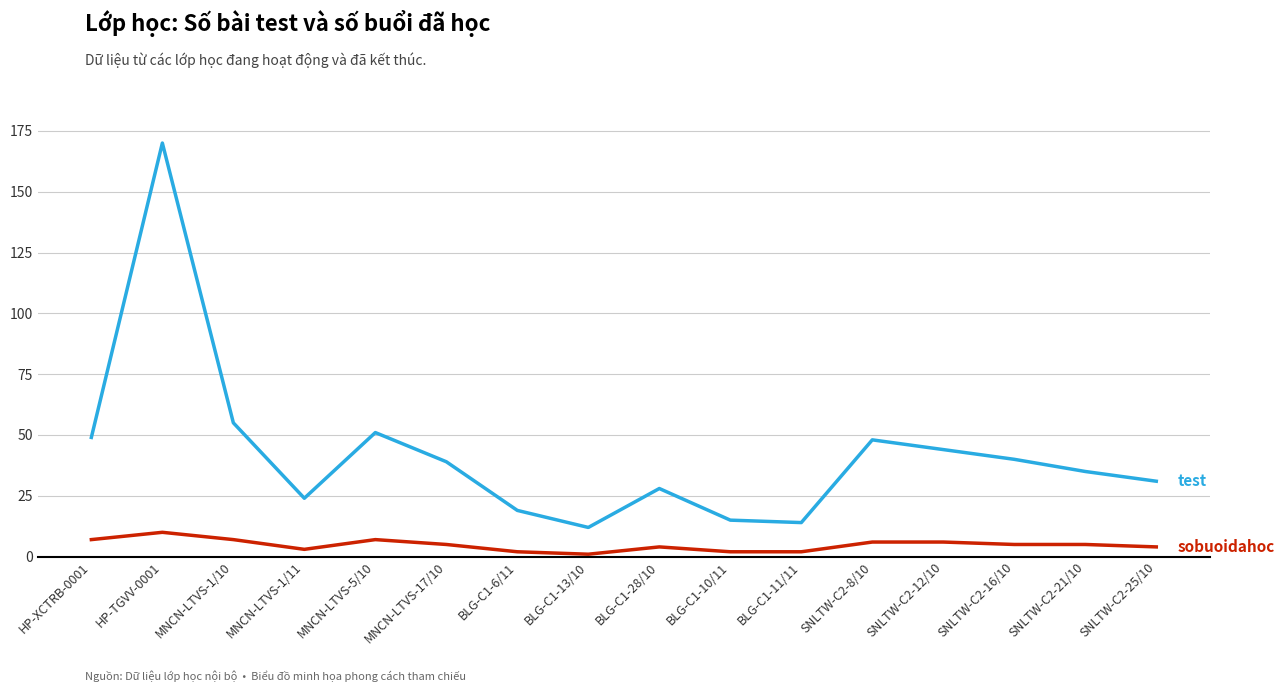

What is the difference between the highest and lowest values at HP-XCTRB-0001?

42